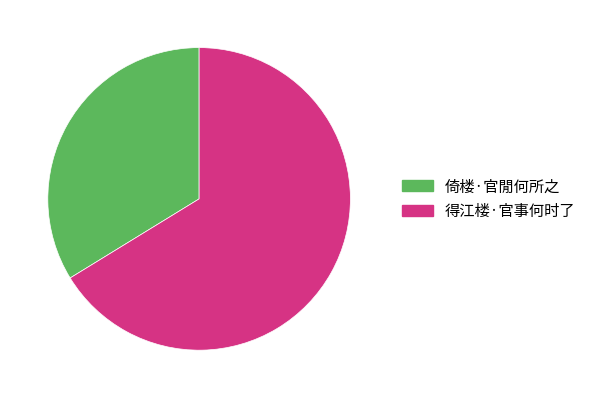

Rank the categories by value from highest to lowest.

得江楼·官事何时了, 倚楼·官閒何所之